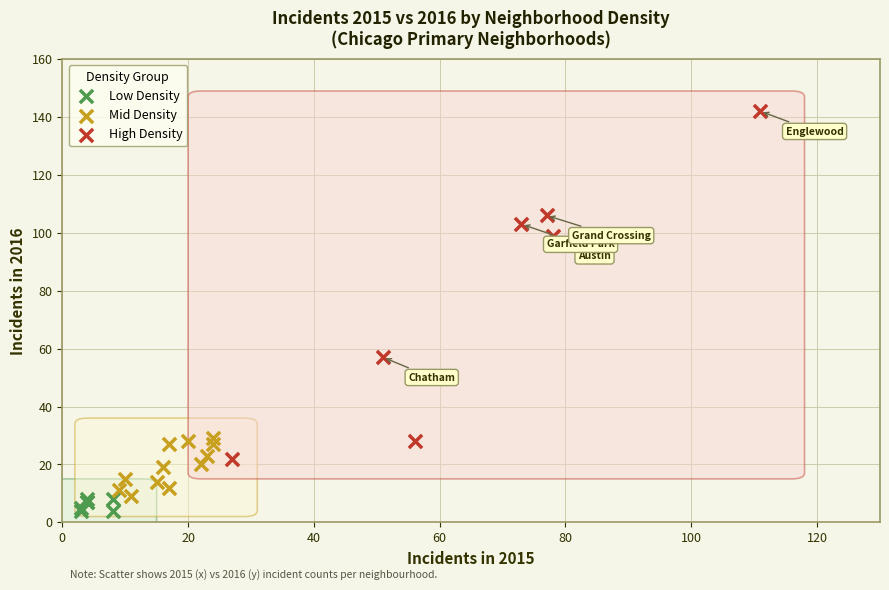

What are all the series names shown in the legend?

Low Density, Mid Density, High Density